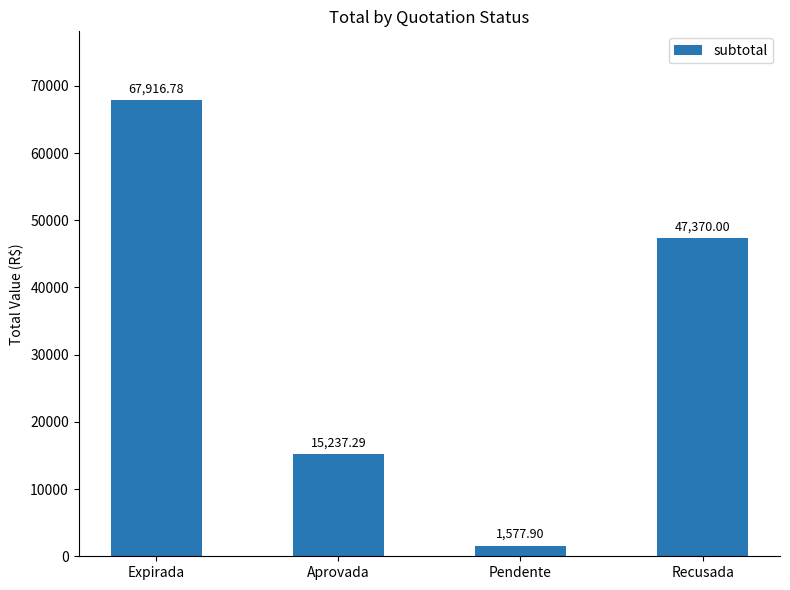

Where does the data first go above 47370?

Expirada